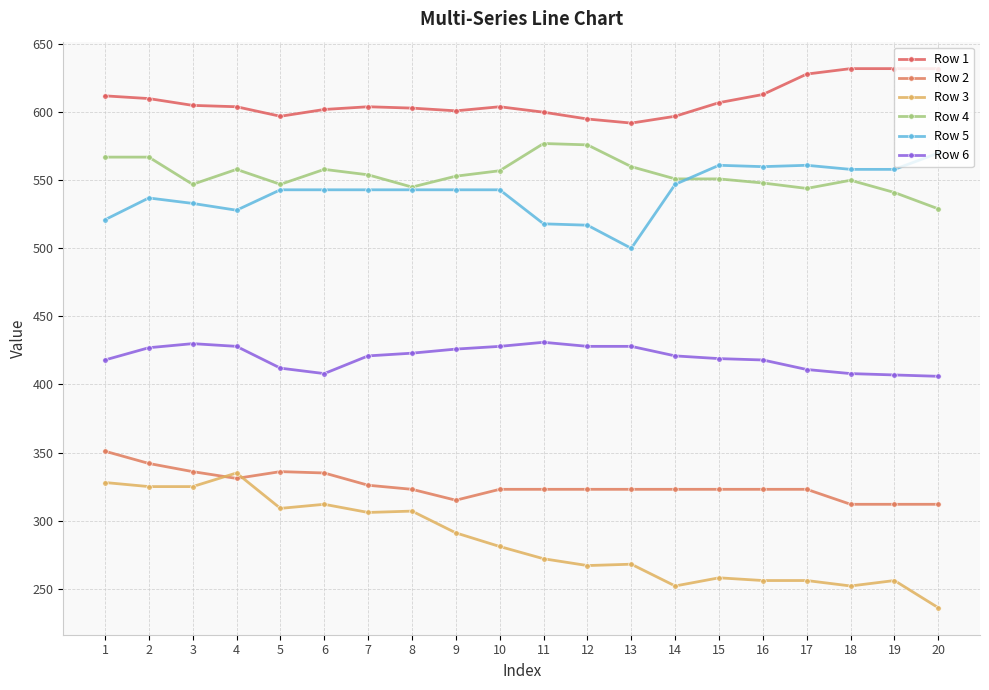

True or false: Row 3 has more than 2 points higher than both neighbors.

True